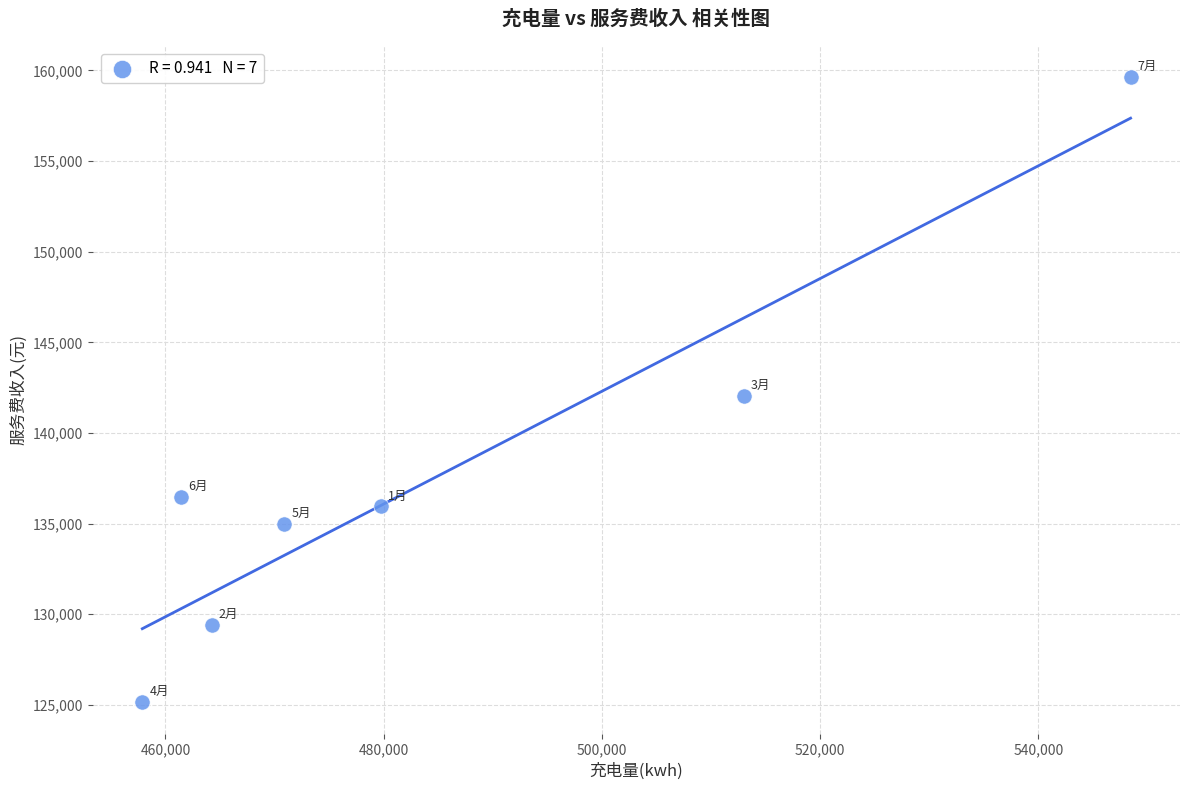

What is the average Y value?

137663.2